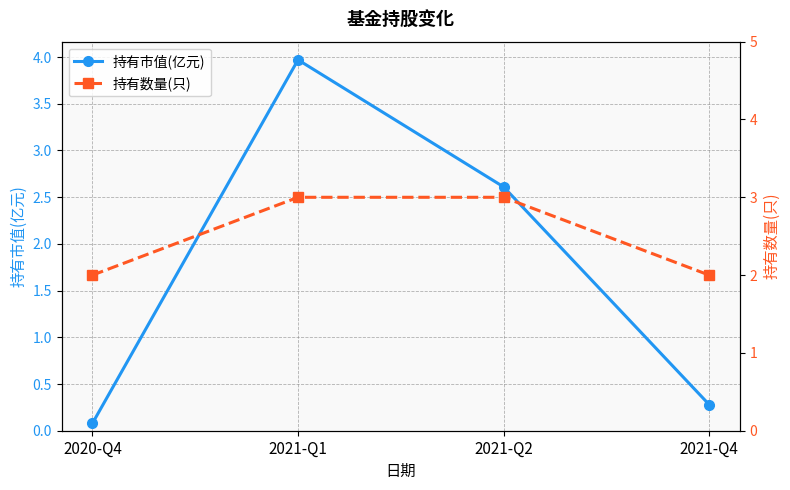

How many distinct data groups are displayed?

2